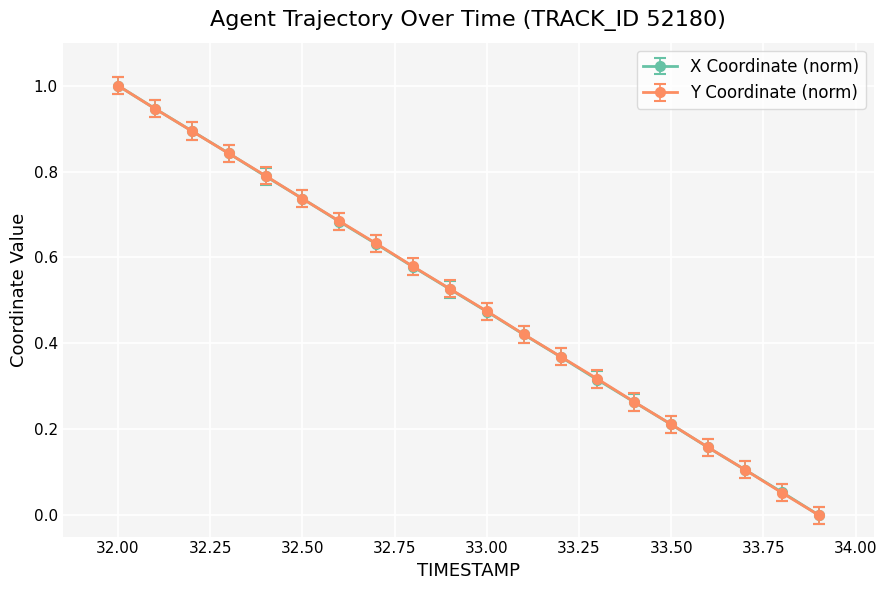

True or false: Y Coordinate (norm) has more than 1 points higher than both neighbors.

False